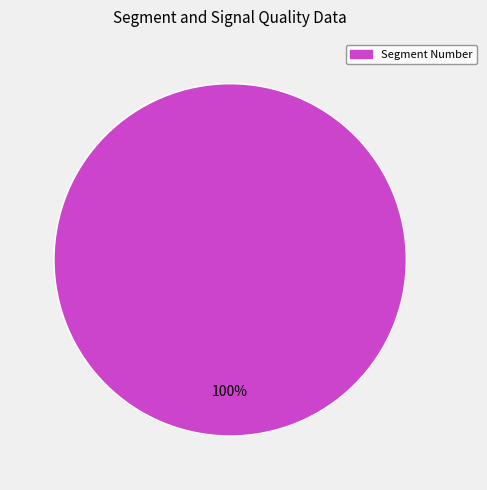

How many segments does this pie chart have?

1